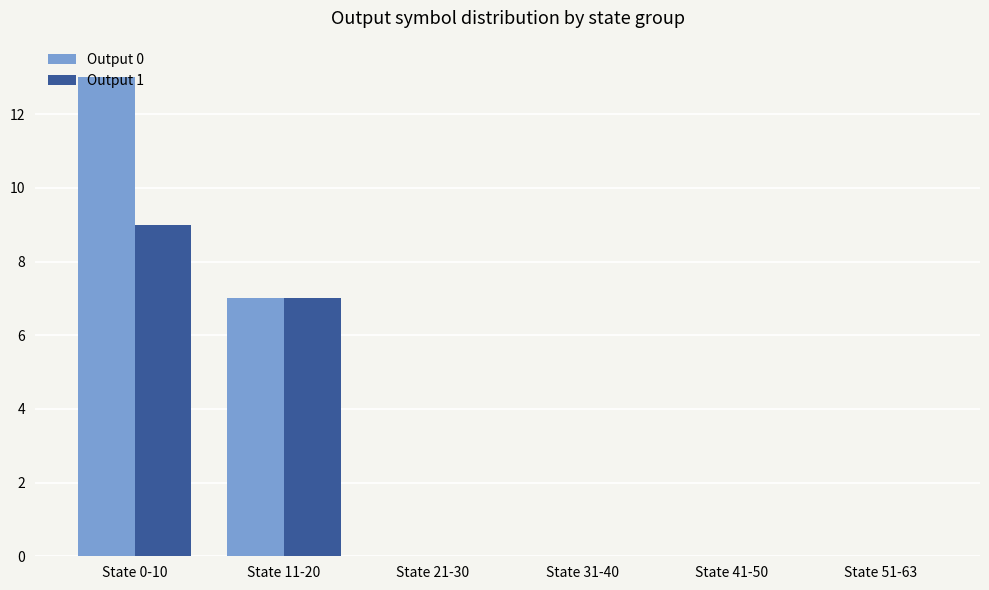

Is the value of Output 1 at State 51-63 greater than the value of Output 0 at State 0-10?

No